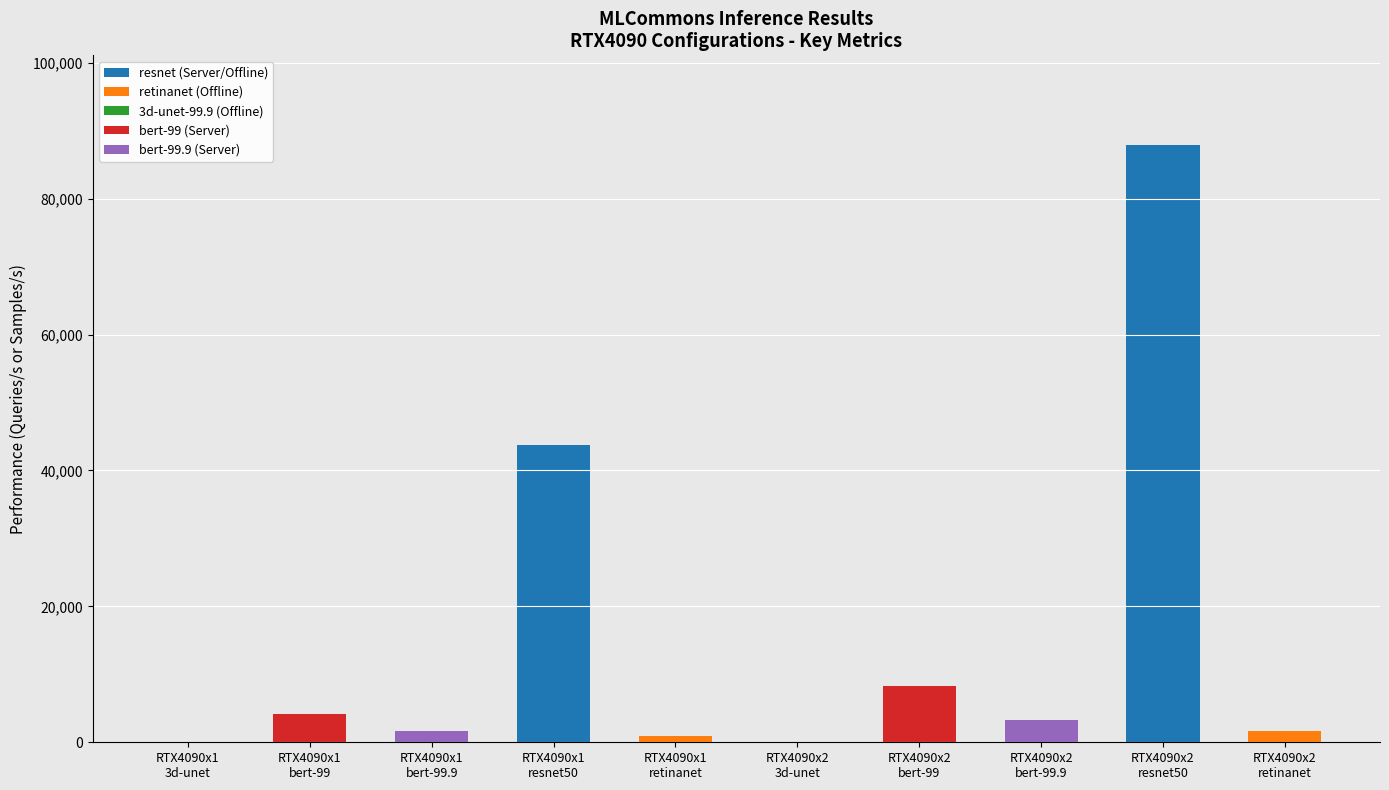

How many distinct data groups are displayed?

5